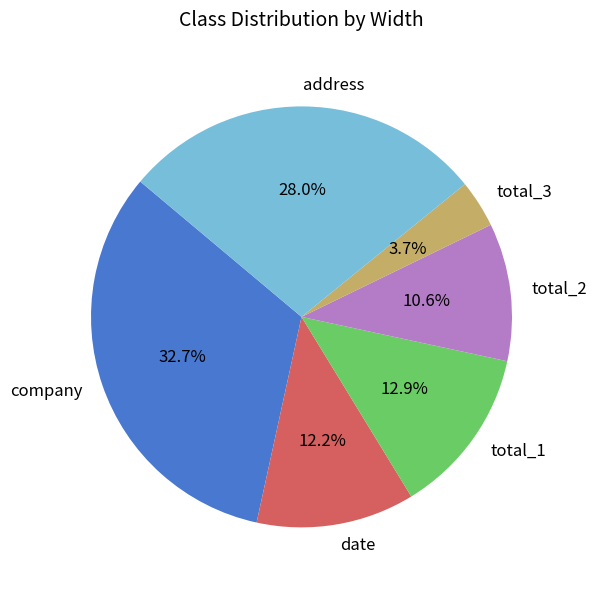

Approximately how many times larger is the value at address compared to date?

2.3